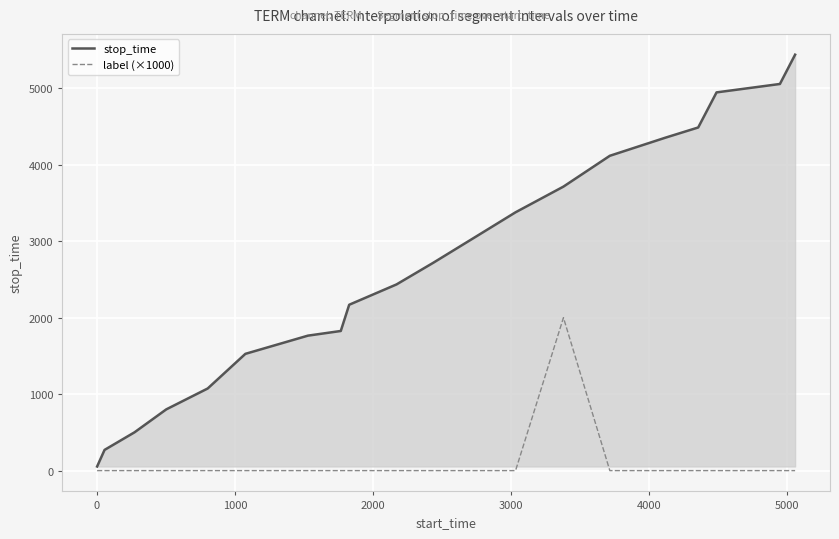

Rank the series by their maximum value, from lowest to highest.

label (×1000), stop_time